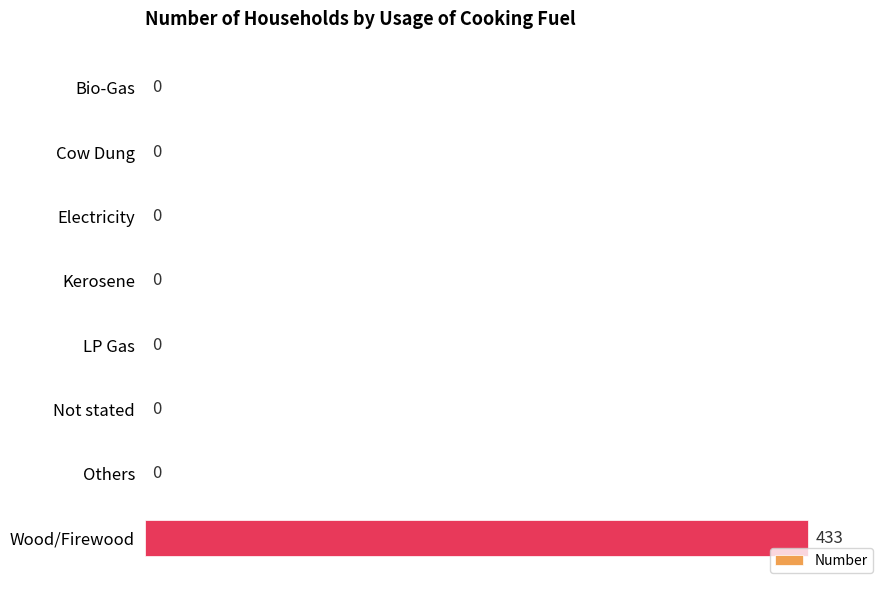

Which has a higher value, Wood/Firewood or Cow Dung?

Wood/Firewood